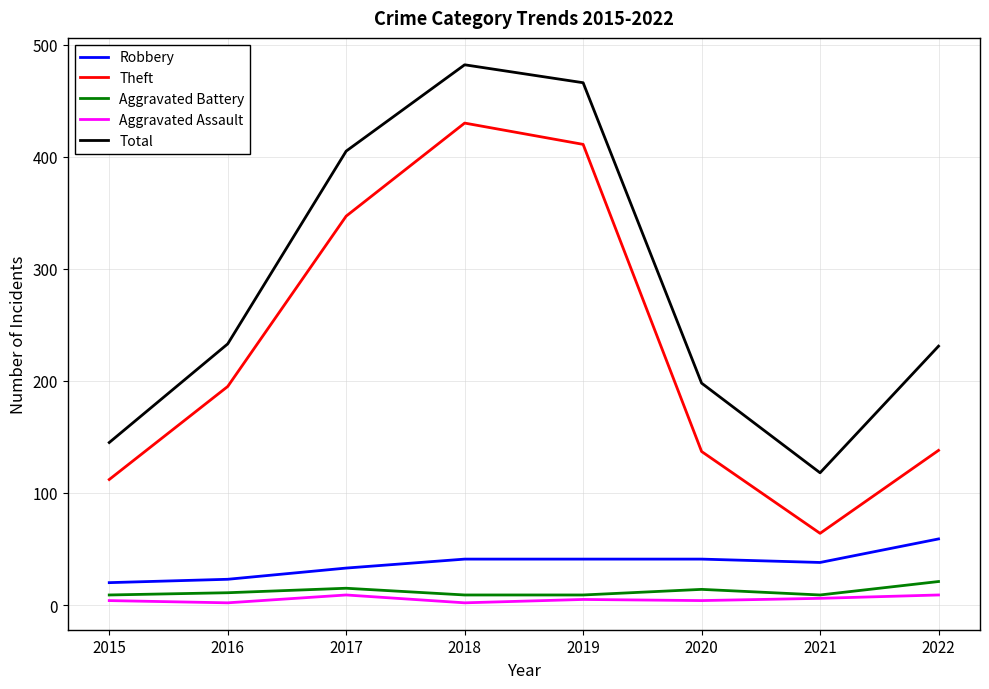

Which category has the highest value across all series?

2018